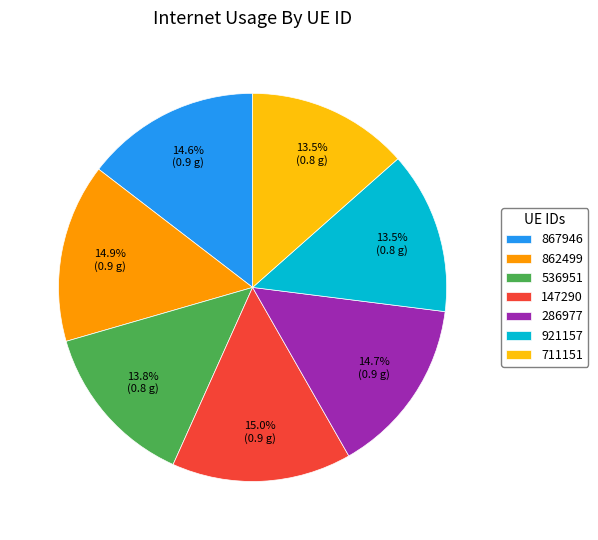

Count the number of slices in the pie.

7